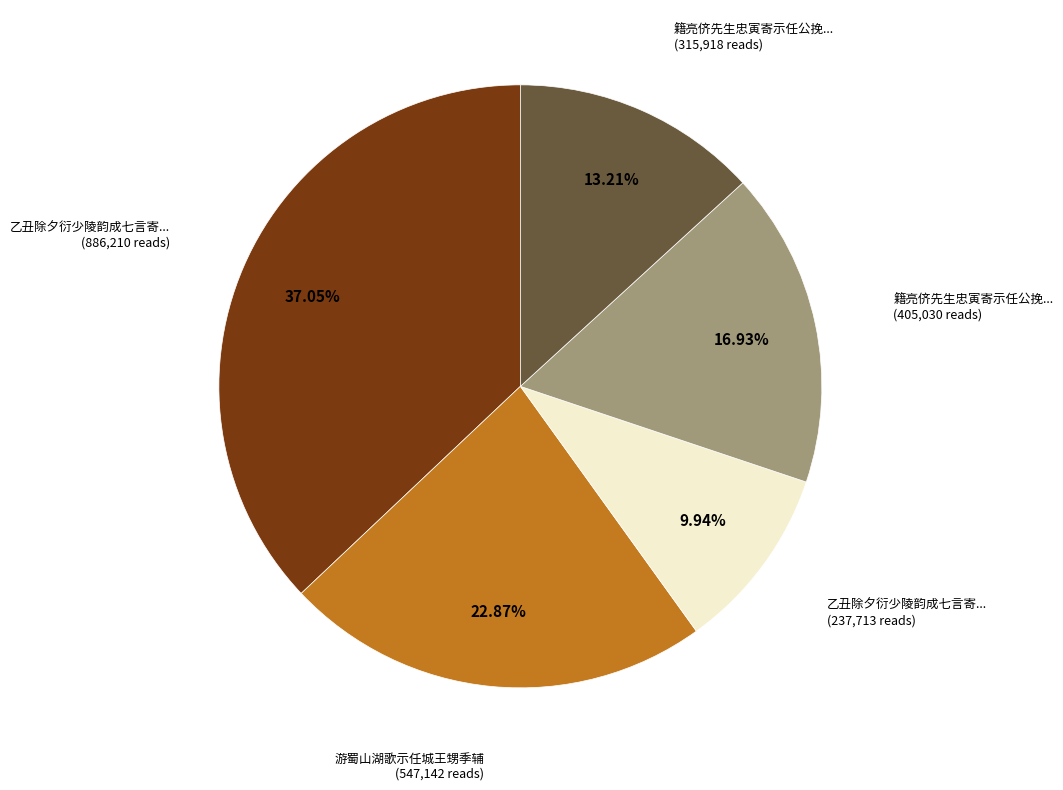

Does any single category account for the majority?

No